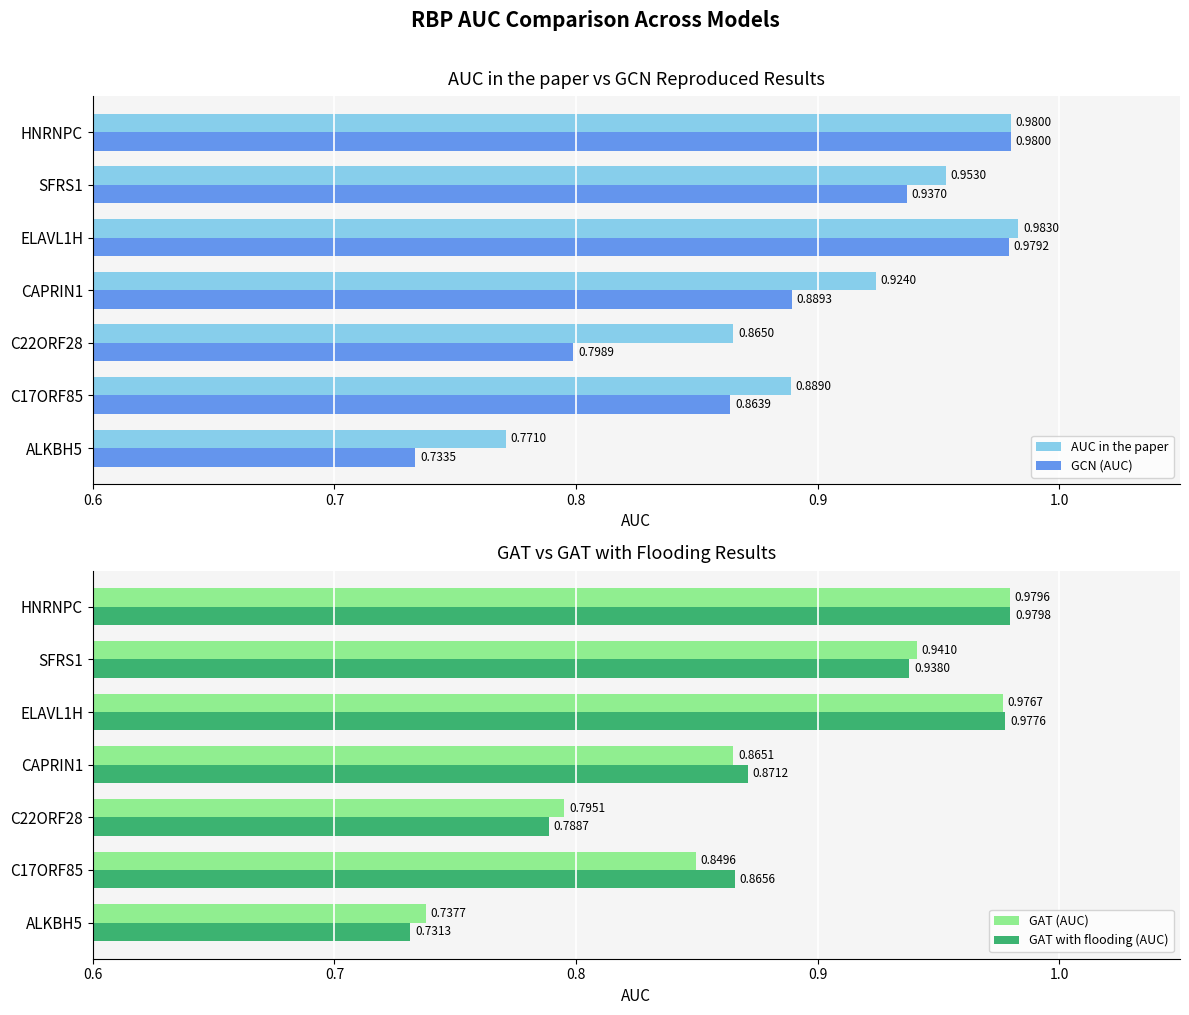

Reading left to right, what are all the values shown in this chart?

AUC in the paper: 0.8	0.9	0.9	0.9	1.0	1.0	1.0
GCN (AUC): 0.7	0.9	0.8	0.9	1.0	0.9	1.0
GAT (AUC): 0.7	0.8	0.8	0.9	1.0	0.9	1.0
GAT with flooding (AUC): 0.7	0.9	0.8	0.9	1.0	0.9	1.0